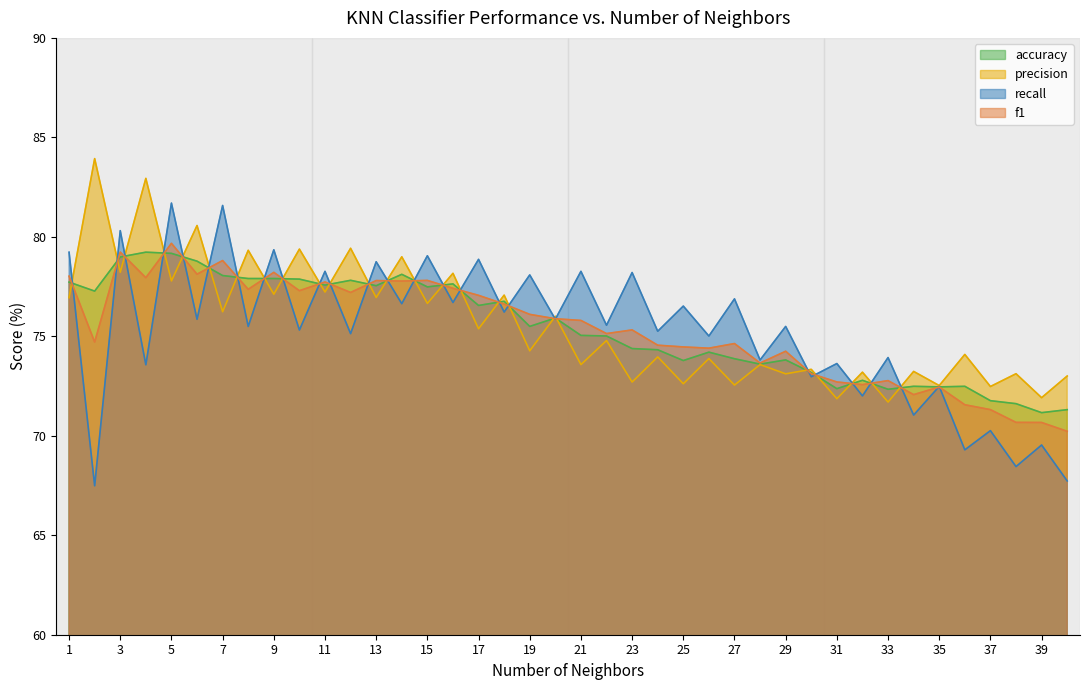

What is the value of the f1 point at the 21st from the left?

75.8